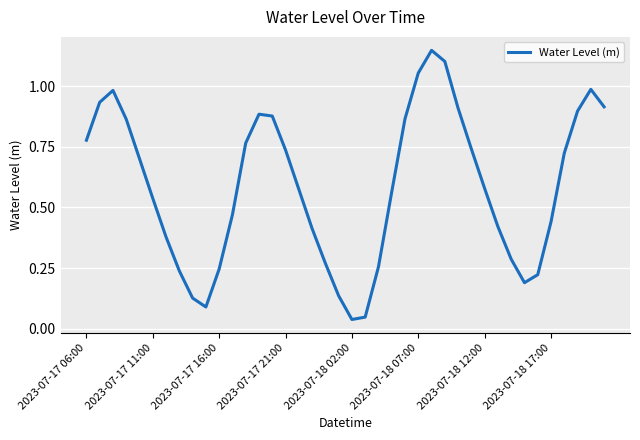

How many distinct data groups are displayed?

1